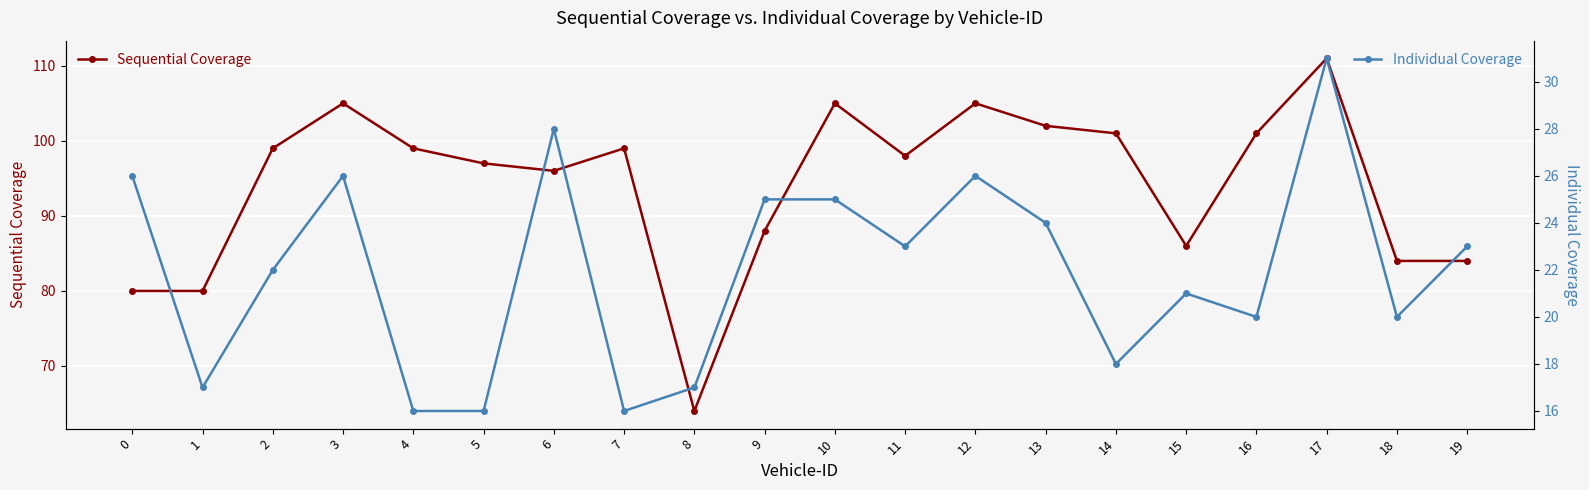

List the series in order of their overall mean, highest first.

Sequential Coverage, Individual Coverage